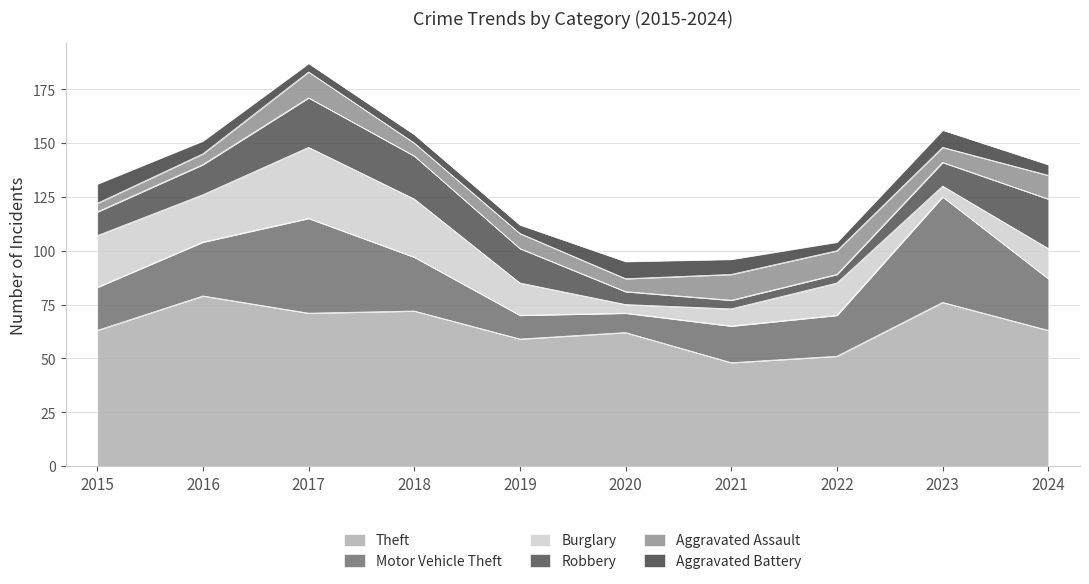

At which category is the sum across all series the highest?

2017